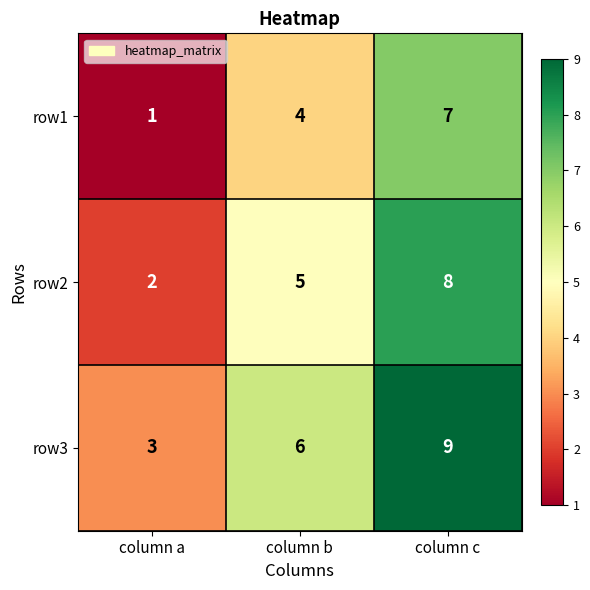

At how many categories does at least one series exceed 5?

2